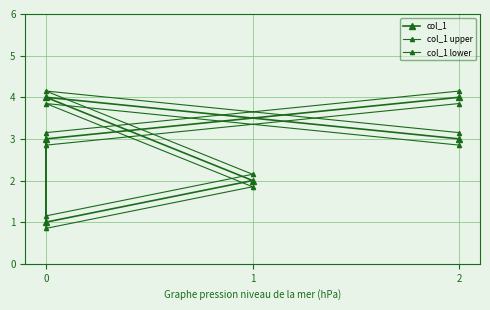

What is the difference between the col_1 values at 3 and 1?

1.0